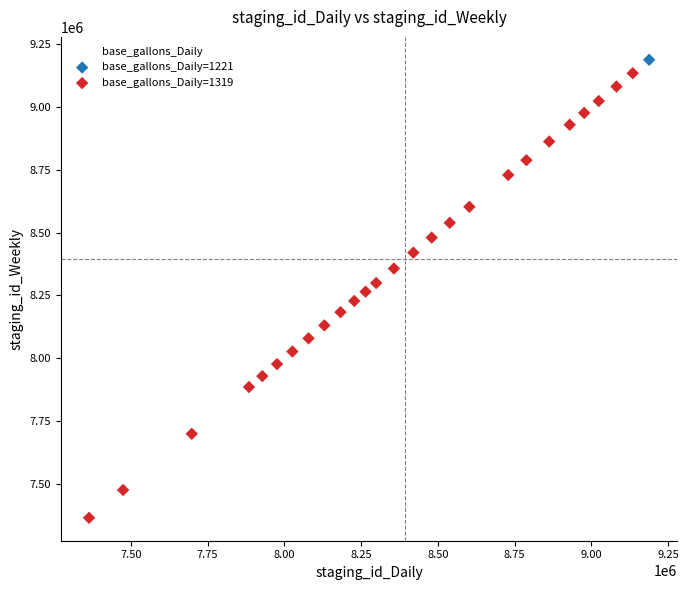

What are all the series names shown in the legend?

base_gallons_Daily=1221, base_gallons_Daily=1319